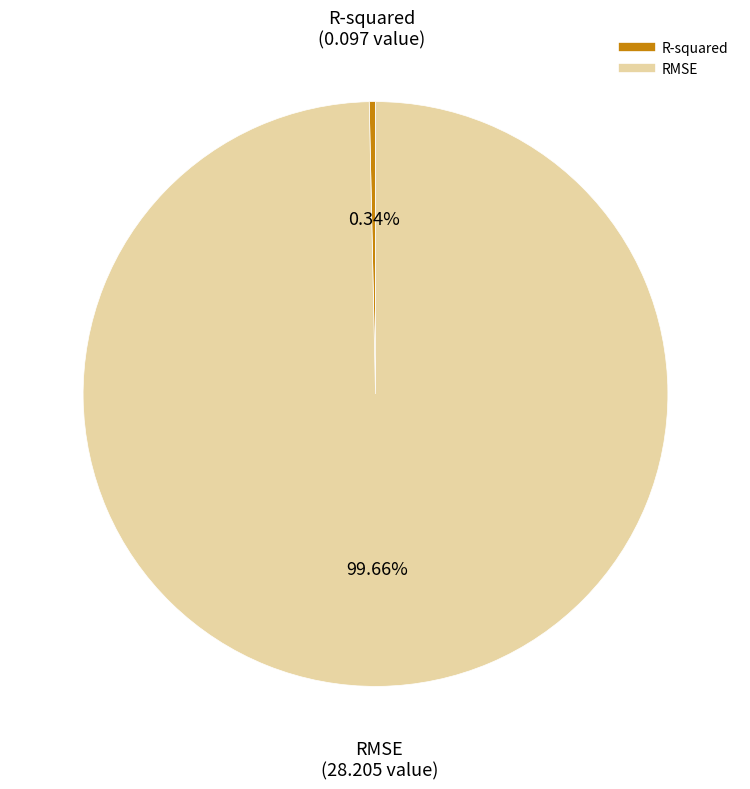

Which has a higher value, RMSE or R-squared?

RMSE